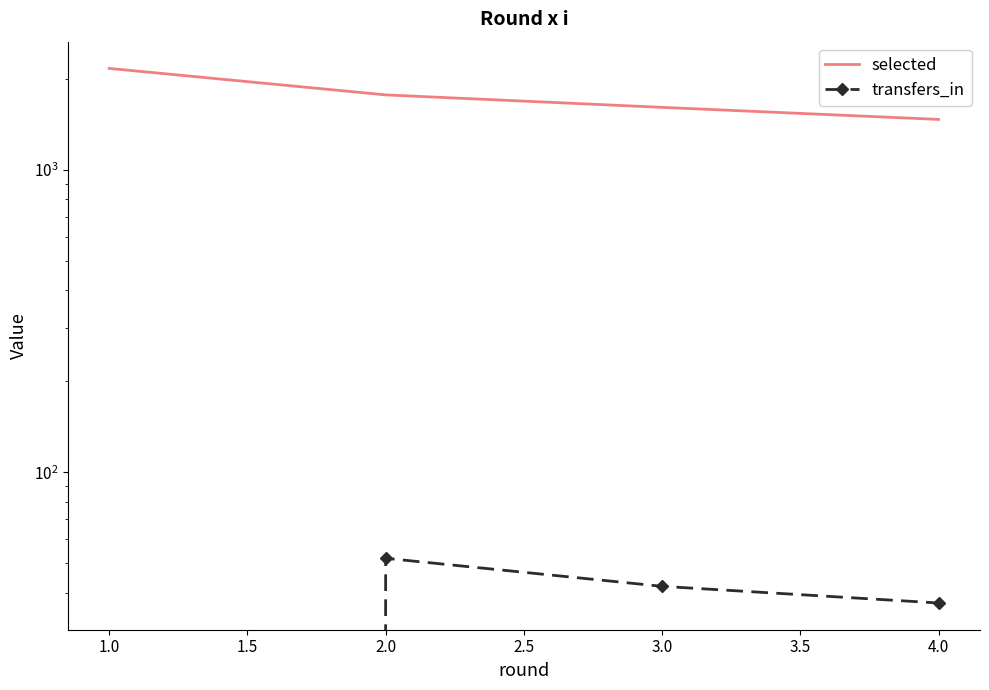

Is this an area chart (filled region under the line)?

No